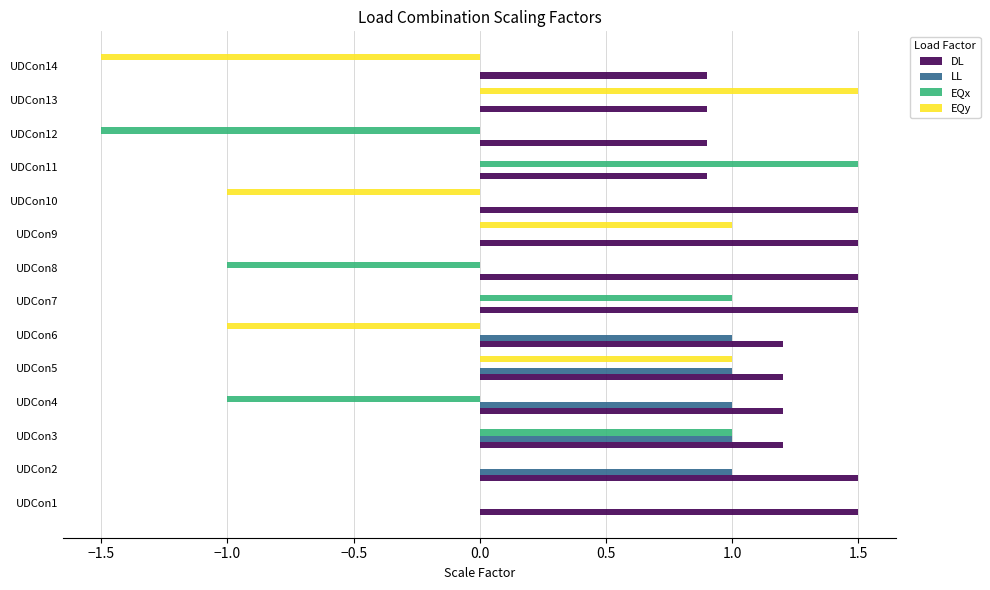

What is the sum of the EQy values at UDCon5 and UDCon2?

1.0